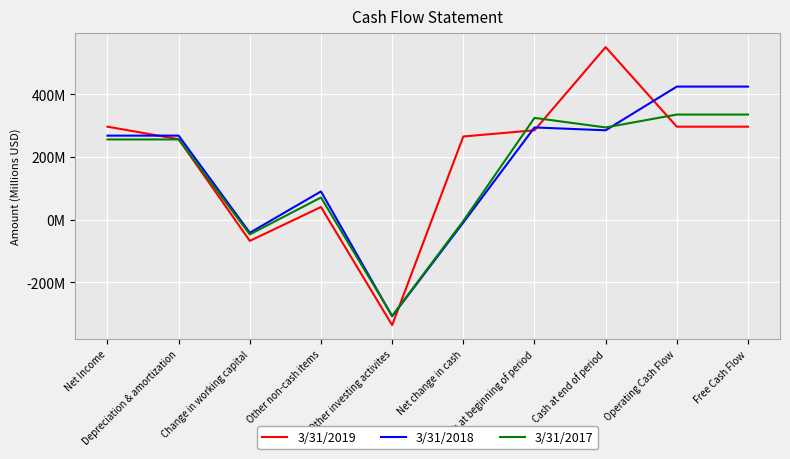

List the series in order of their overall mean, highest first.

3/31/2019, 3/31/2018, 3/31/2017